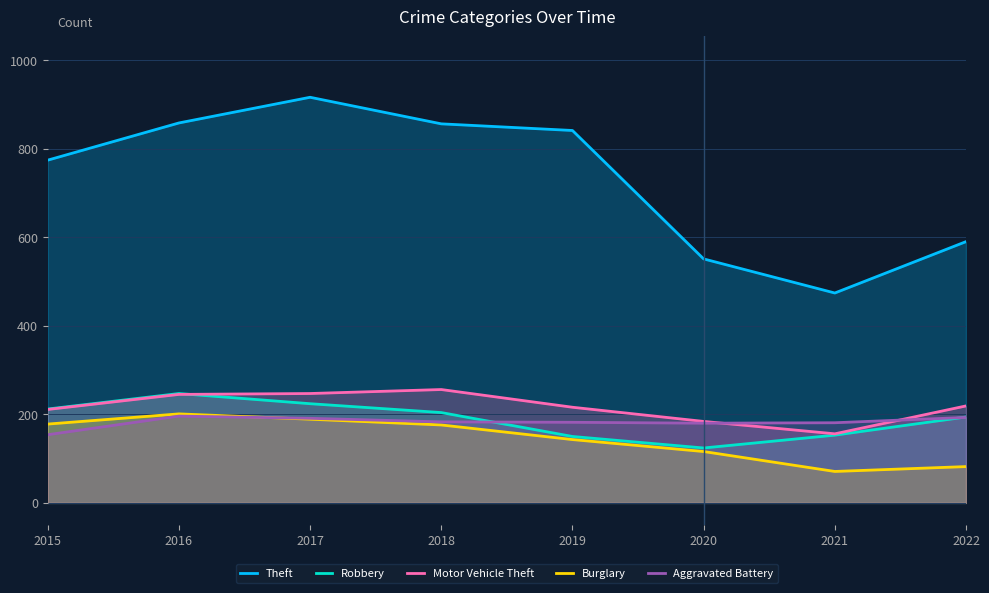

What is the difference between the Theft values at 2016 and 2020?

307